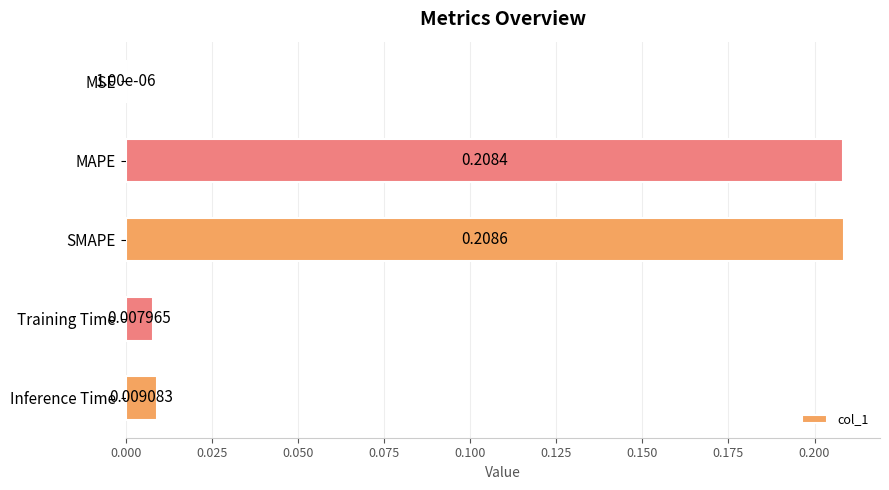

What is the sum of all values?

0.4